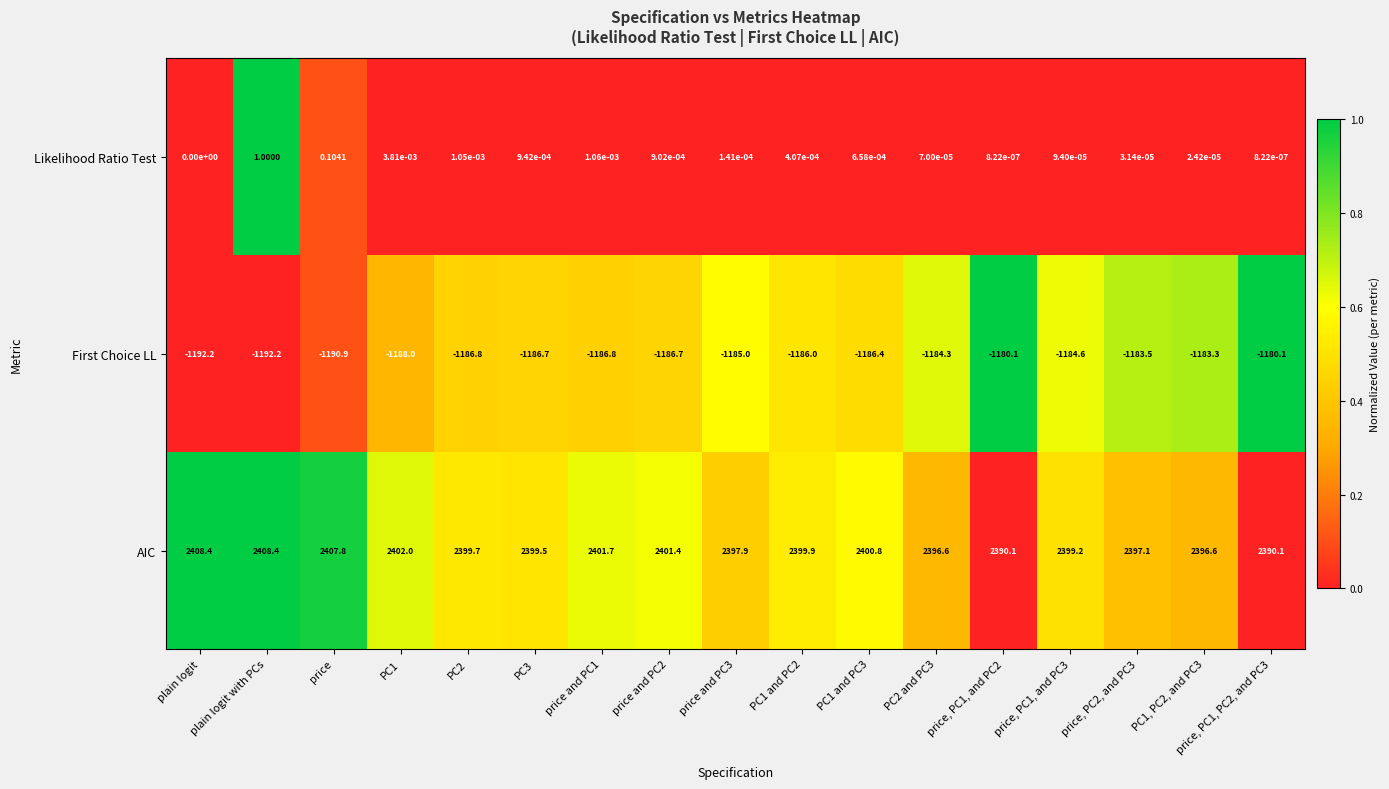

At which label does Likelihood Ratio Test reach its peak?

plain logit with PCs